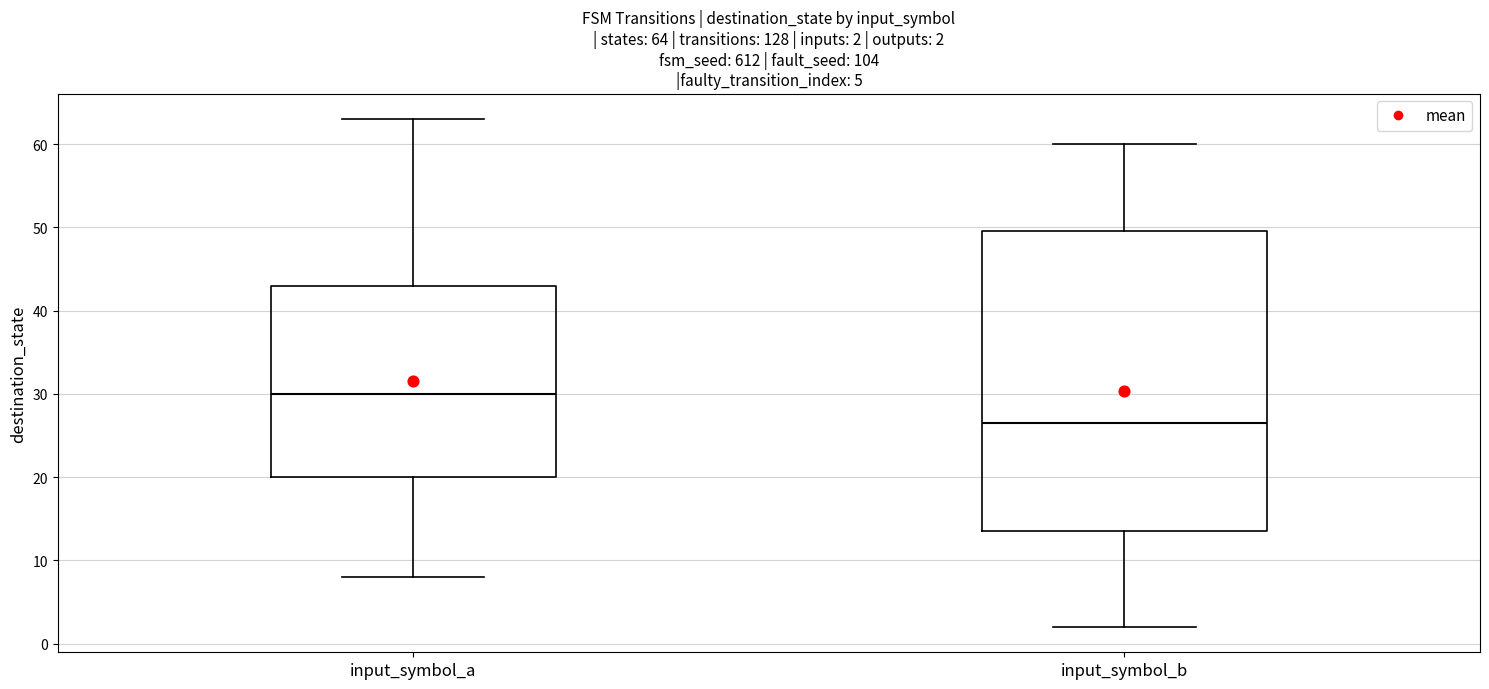

Which box has the lowest median line?

input_symbol_b